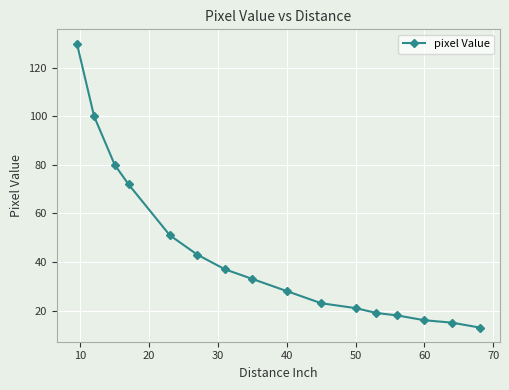

How many values are below 33?

8